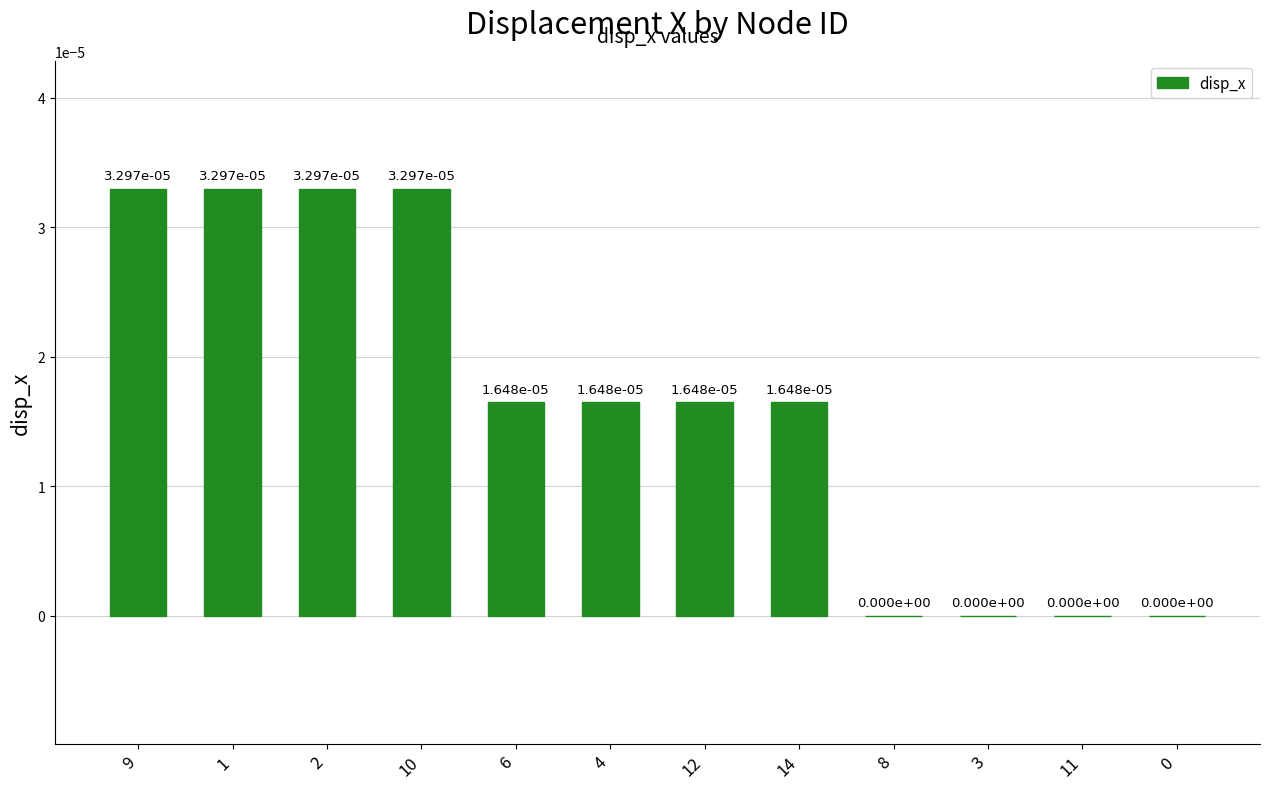

How many values are between 0 and 1?

12